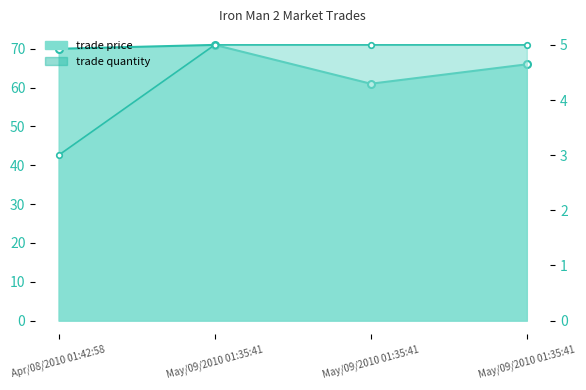

The value of trade quantity line at May/09/2010 01:35:41 is 5. True or false?

True